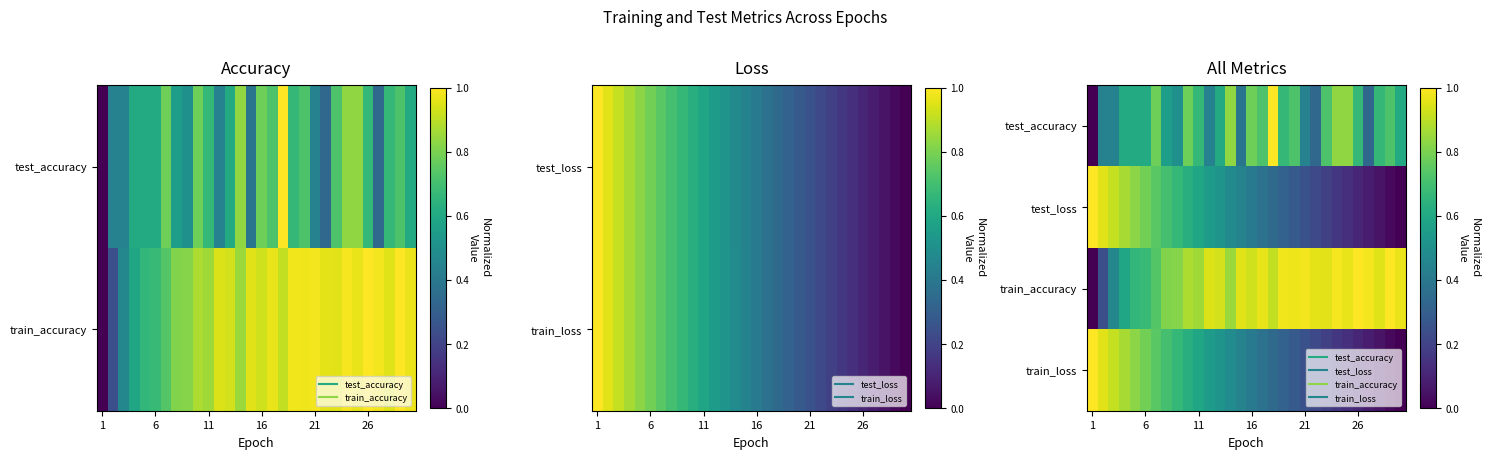

What is the difference between the second highest and second lowest values in the train_loss series?

0.9